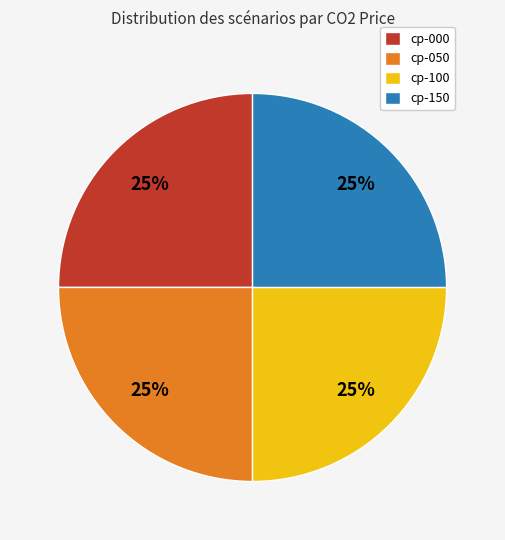

To the nearest percent, what percentage of the pie is cp-150?

25%